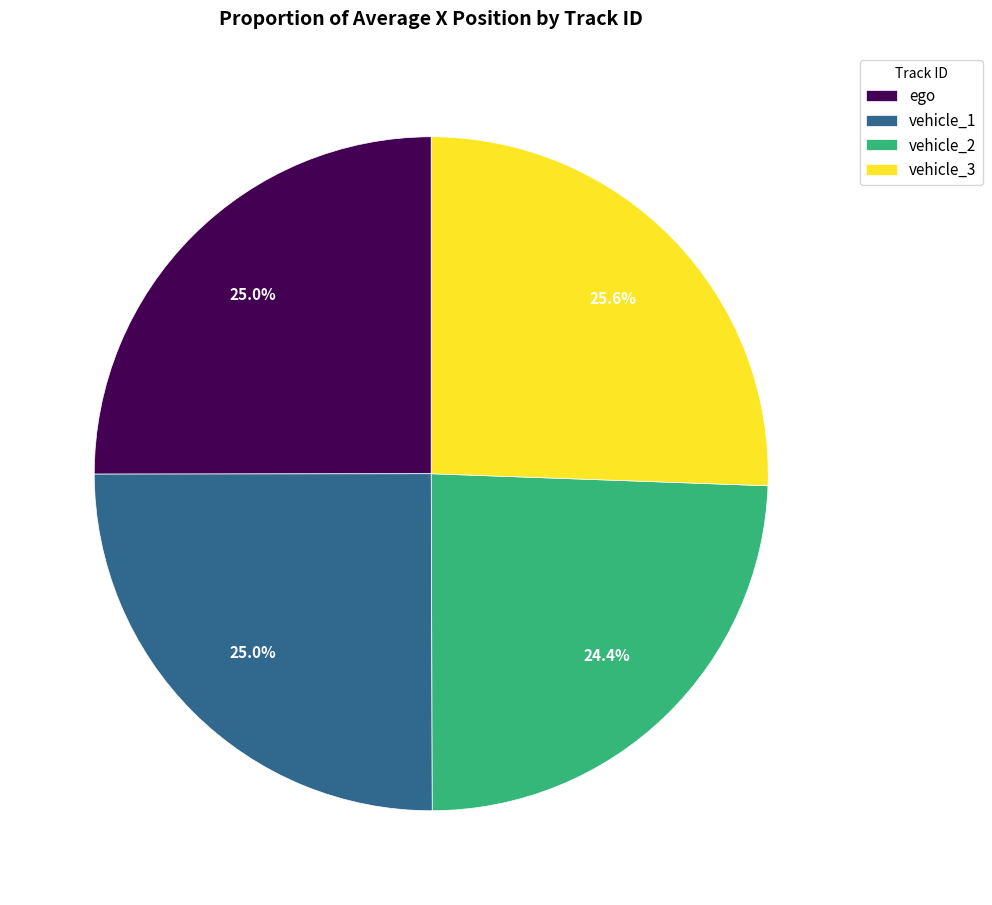

Is it true that ego is 19% of the pie?

False